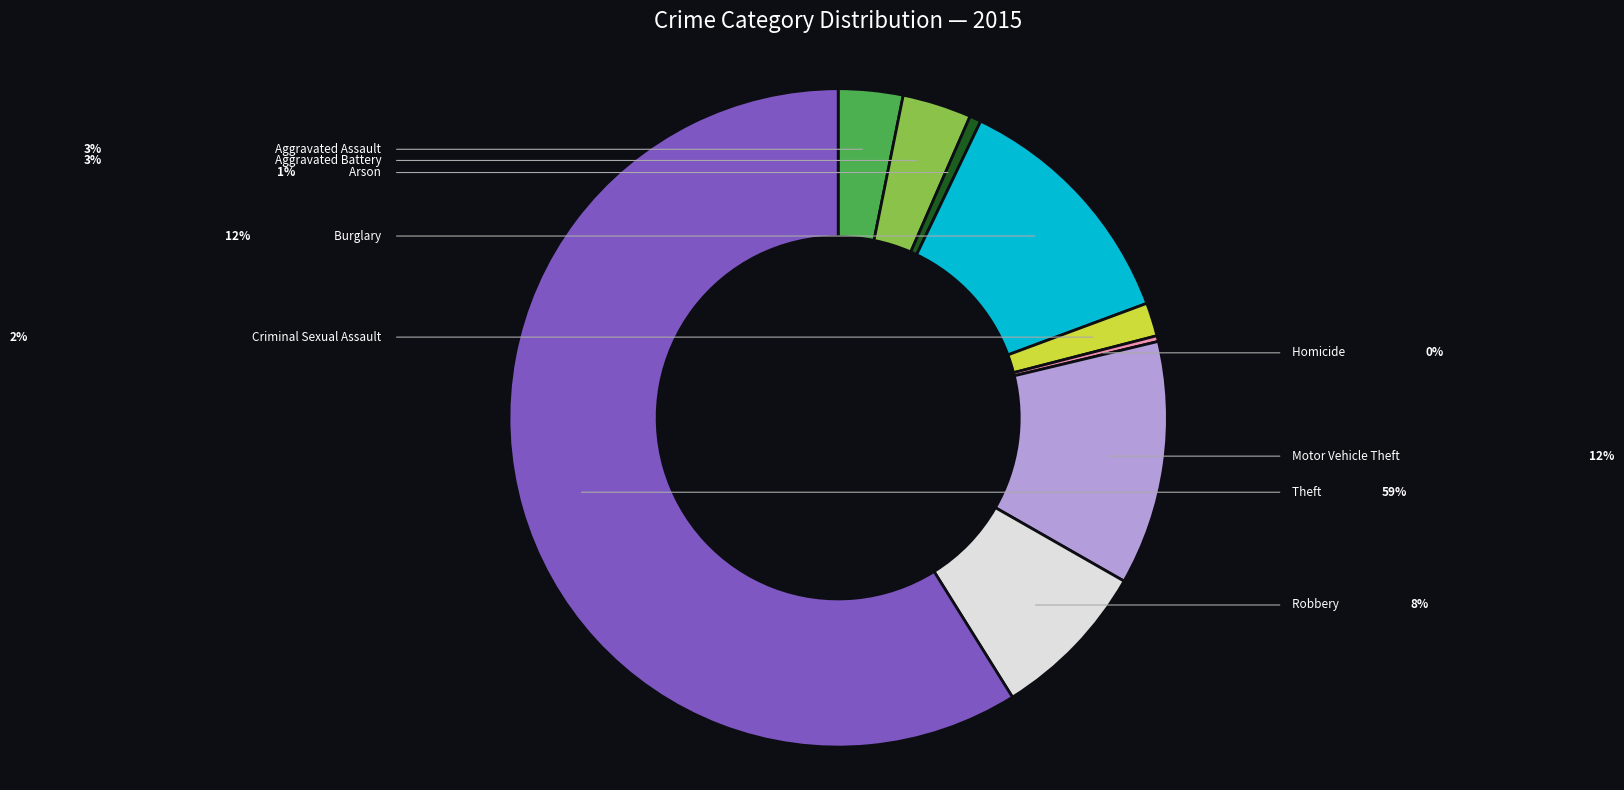

Is there a majority slice in this chart?

Yes